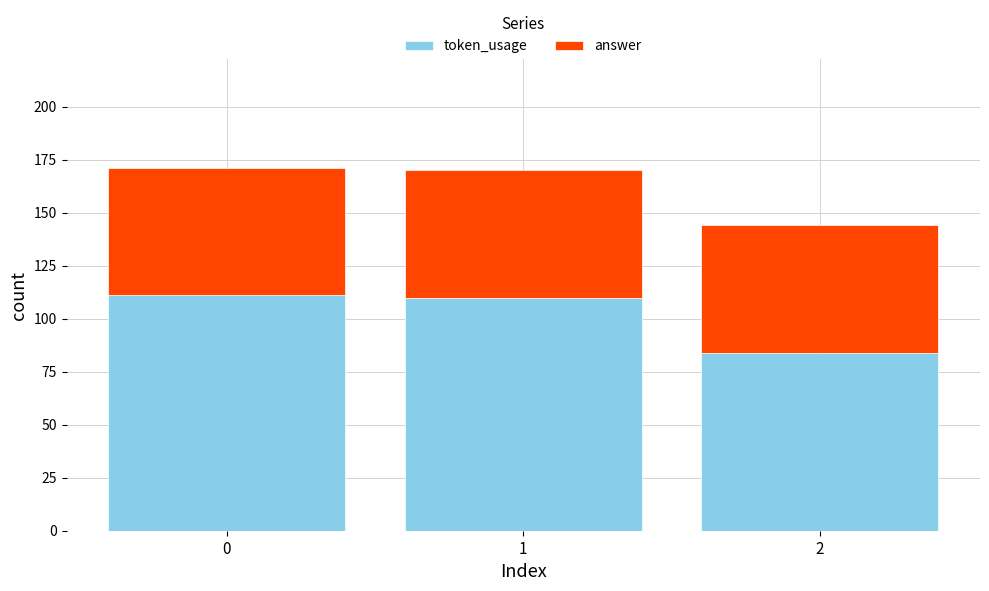

What is the sum of all token_usage values?

305